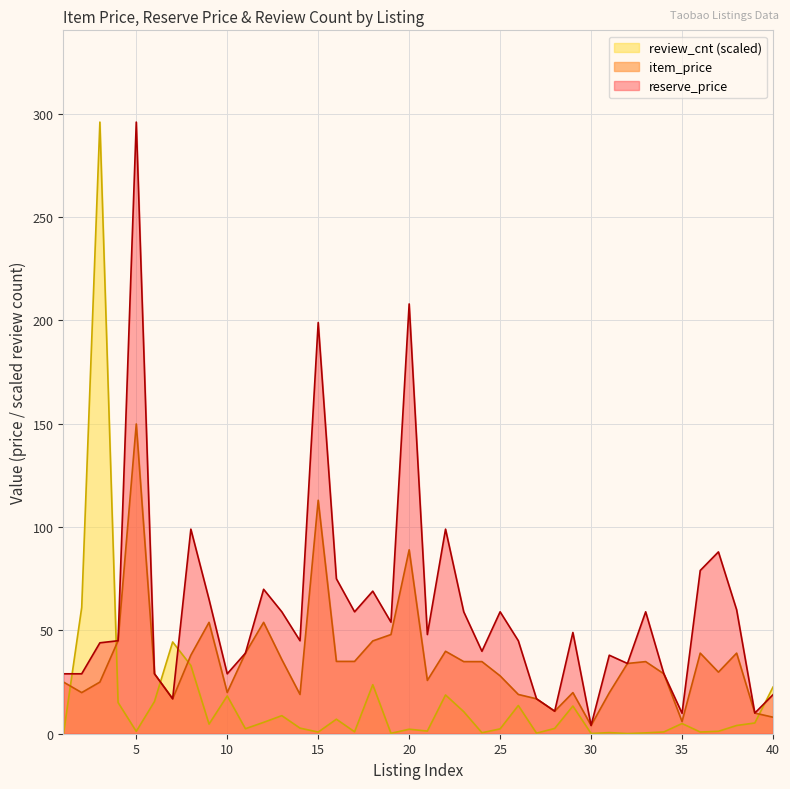

In item_price, how many points are lower than both neighbors (excluding endpoints)?

9